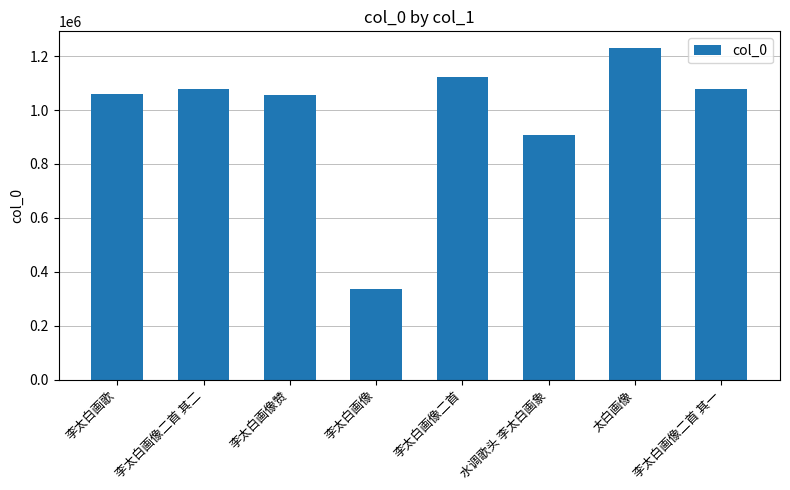

At which label does the data first exceed 1076169?

李太白画像二首 其二